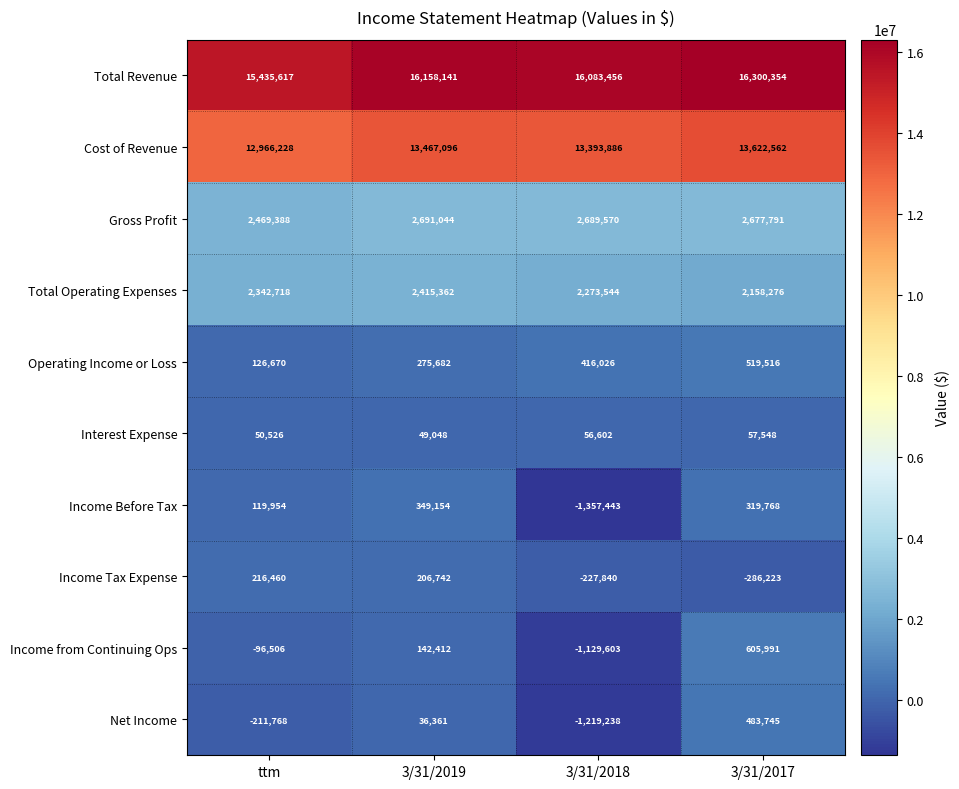

What is the sum of all Income Tax Expense values?

-90861